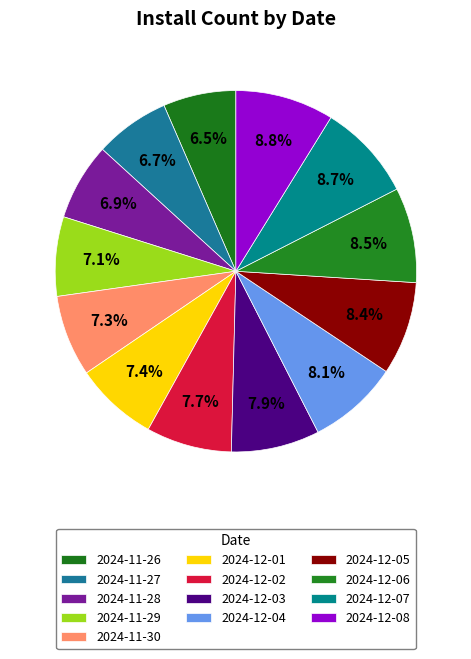

What is the change in value from 2024-12-02 to 2024-12-03?

+151